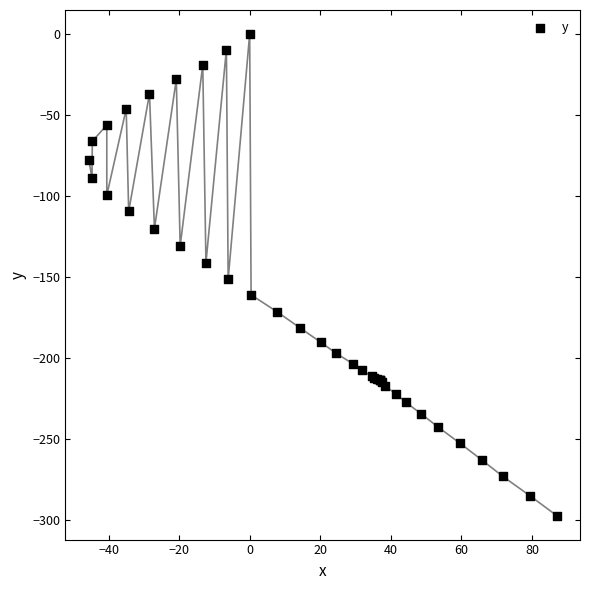

What Y value in the scatter plot is closest to -148?

-151.4